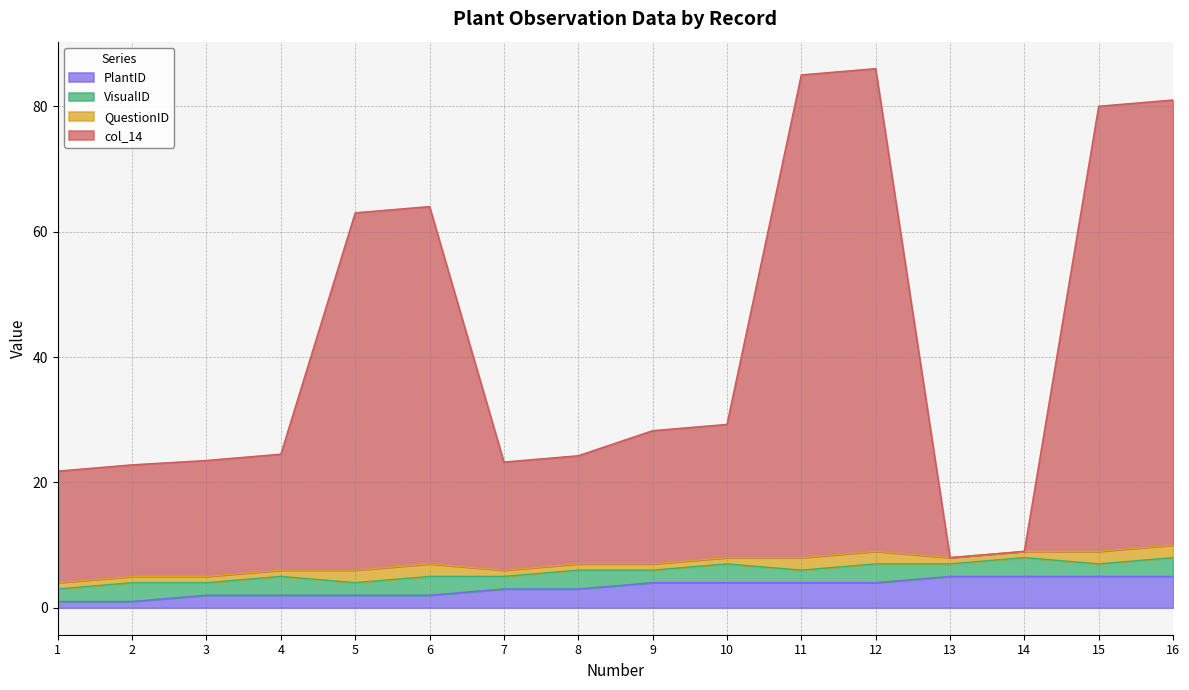

Between 13 and 5, which is larger?

13